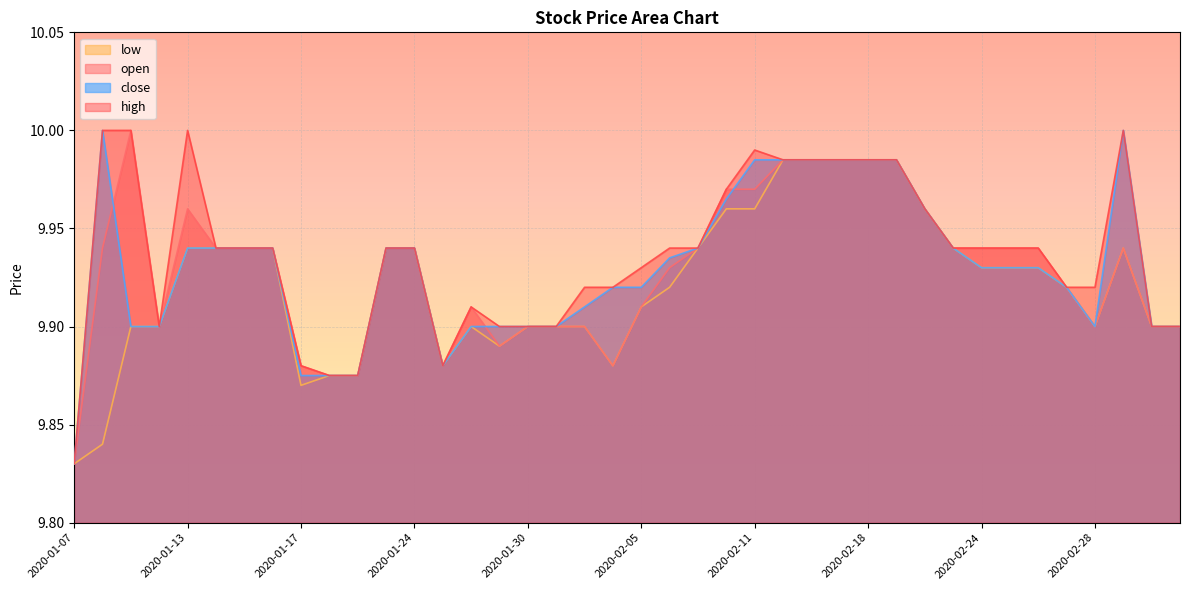

List the labels in order of close value, smallest first.

2020-01-07, 2020-01-17, 2020-01-21, 2020-01-22, 2020-01-27, 2020-01-09, 2020-01-10, 2020-01-28, 2020-01-29, 2020-01-30, 2020-01-31, 2020-02-28, 2020-03-03, 2020-03-04, 2020-02-03, 2020-02-04, 2020-02-05, 2020-02-27, 2020-02-24, 2020-02-25, 2020-02-26, 2020-02-06, 2020-01-13, 2020-01-14, 2020-01-15, 2020-01-16, 2020-01-23, 2020-01-24, 2020-02-07, 2020-02-21, 2020-02-20, 2020-02-10, 2020-02-11, 2020-02-12, 2020-02-13, 2020-02-14, 2020-02-18, 2020-02-19, 2020-01-08, 2020-03-02